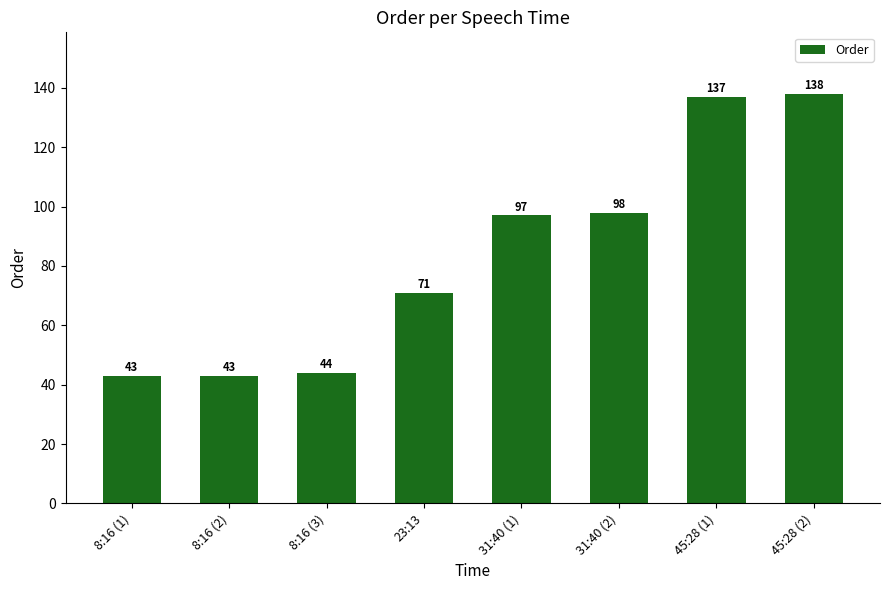

What is the label of the 4th bar from the left?

23:13